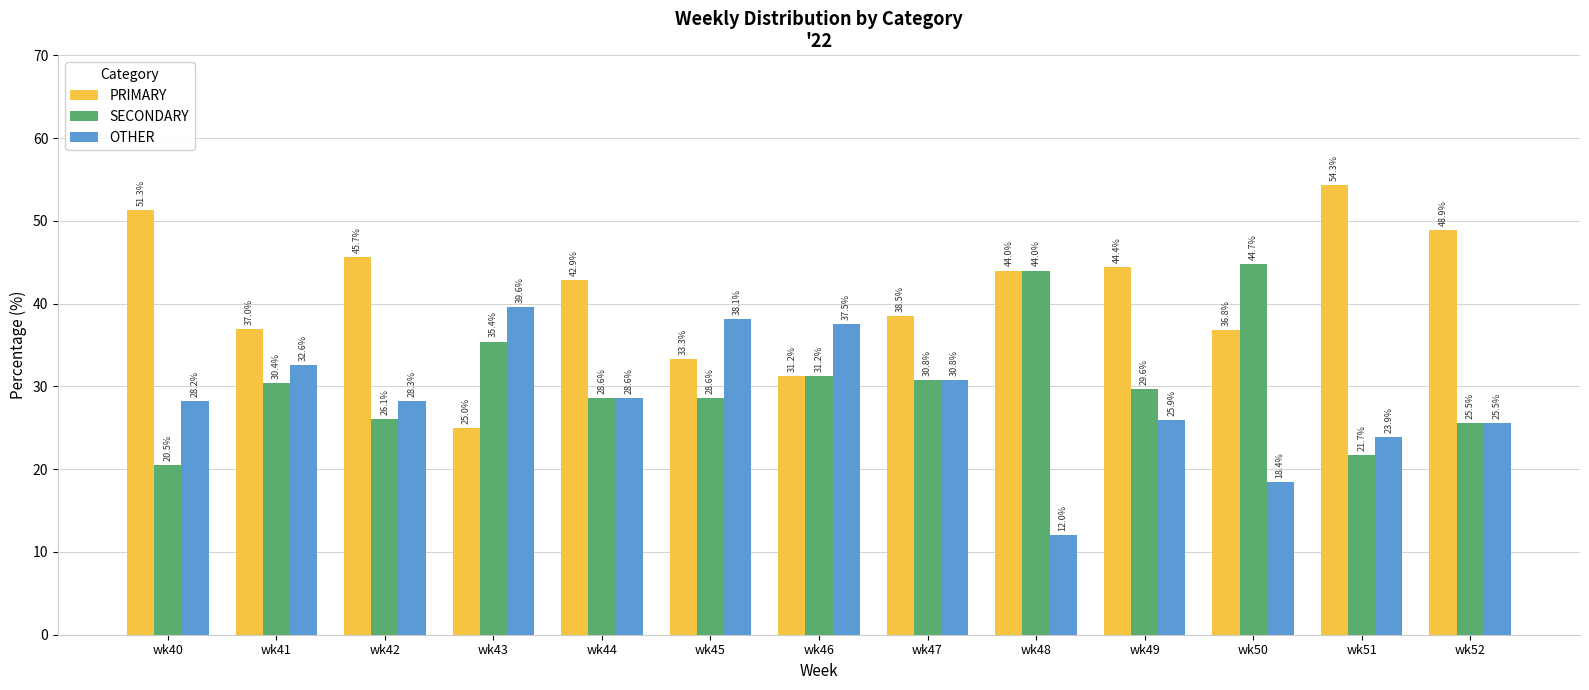

What is the value of the PRIMARY bar at the 3rd from the left?

45.7